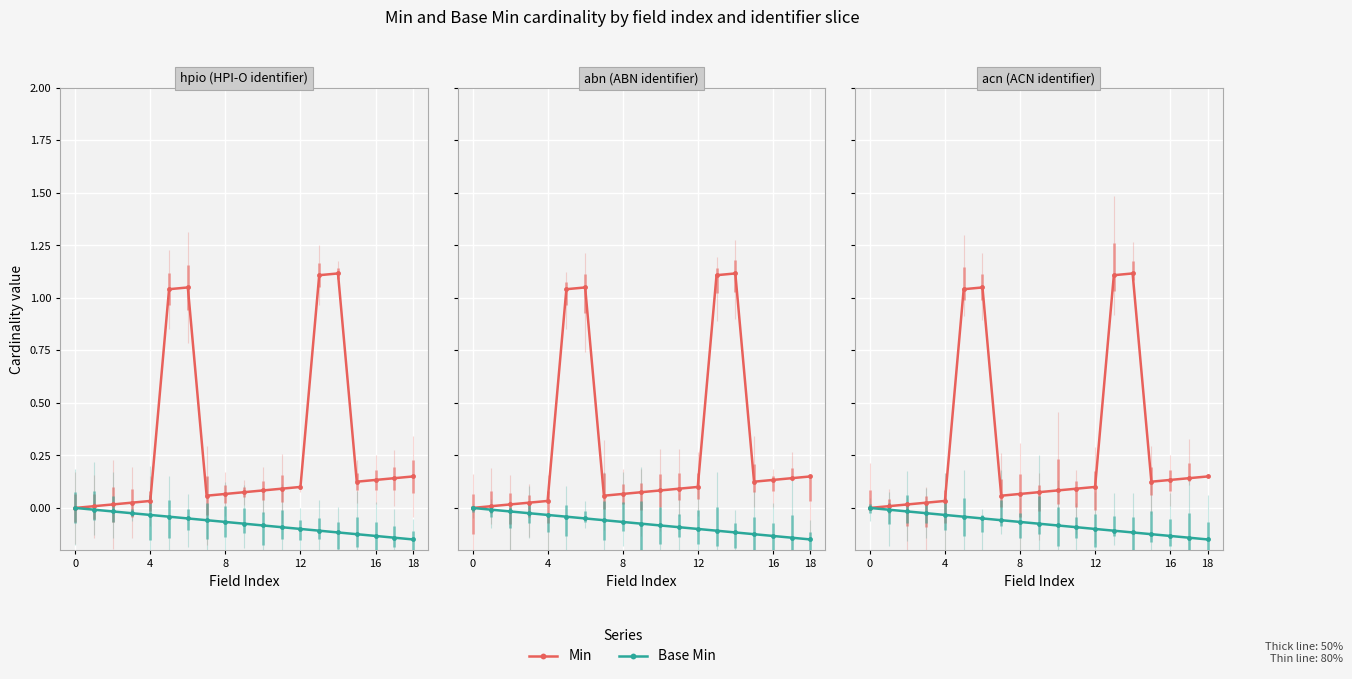

At which category does the chart reach its peak across all series?

14